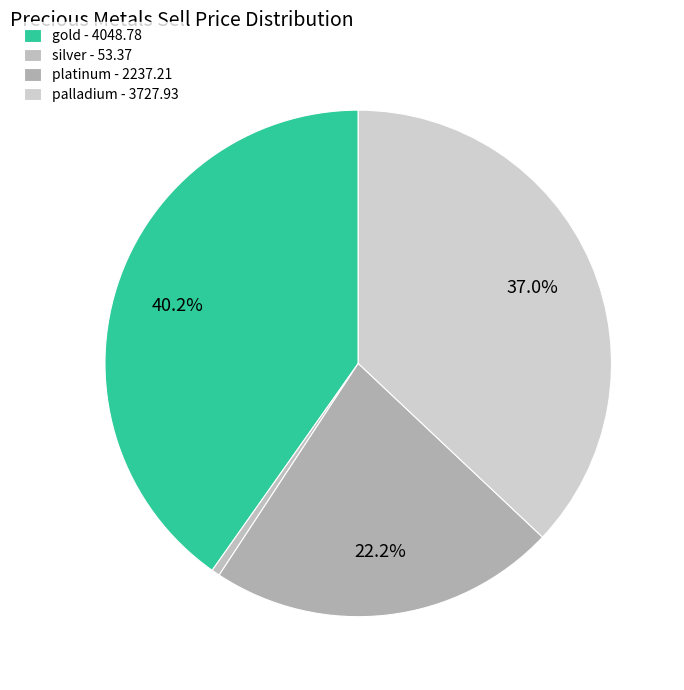

Rank the categories by value from highest to lowest.

gold, palladium, platinum, silver